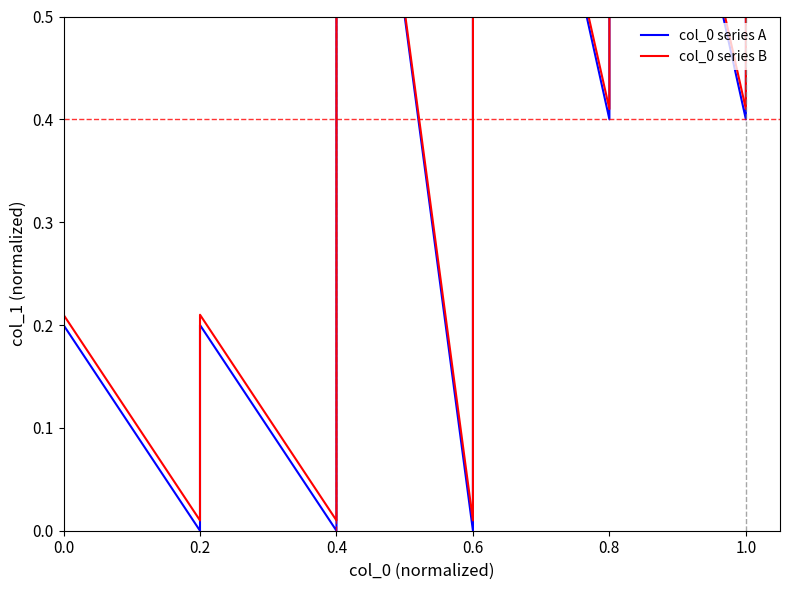

What is the value of the col_0 series A point at the 16th from the left?

1.0